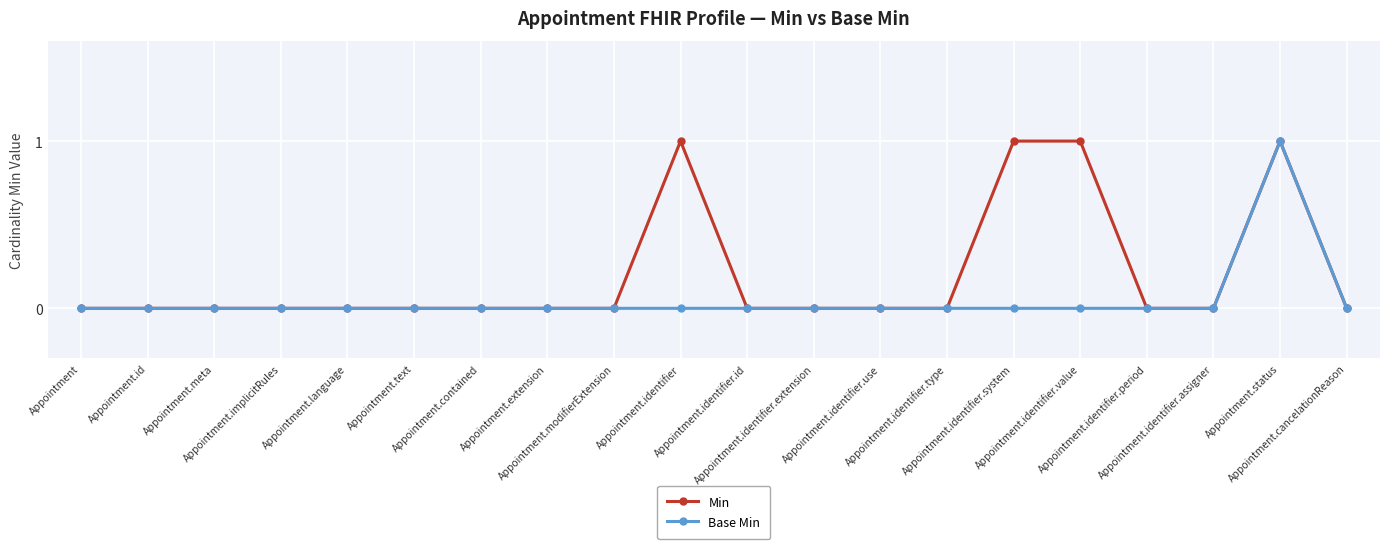

Reading right to left, transcribe all the data shown in this chart.

Min: 0	1	0	0	1	1	0	0	0	0	1	0	0	0	0	0	0	0	0	0
Base Min: 0	1	0	0	0	0	0	0	0	0	0	0	0	0	0	0	0	0	0	0